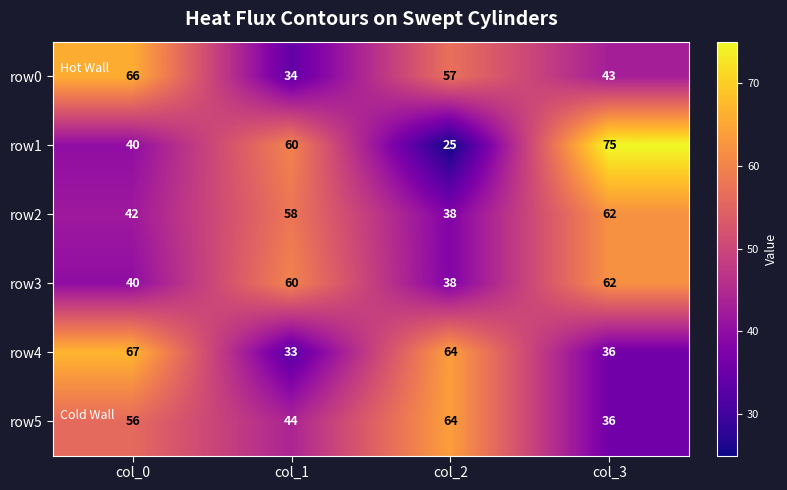

How many values in the row5 series are below 56?

2